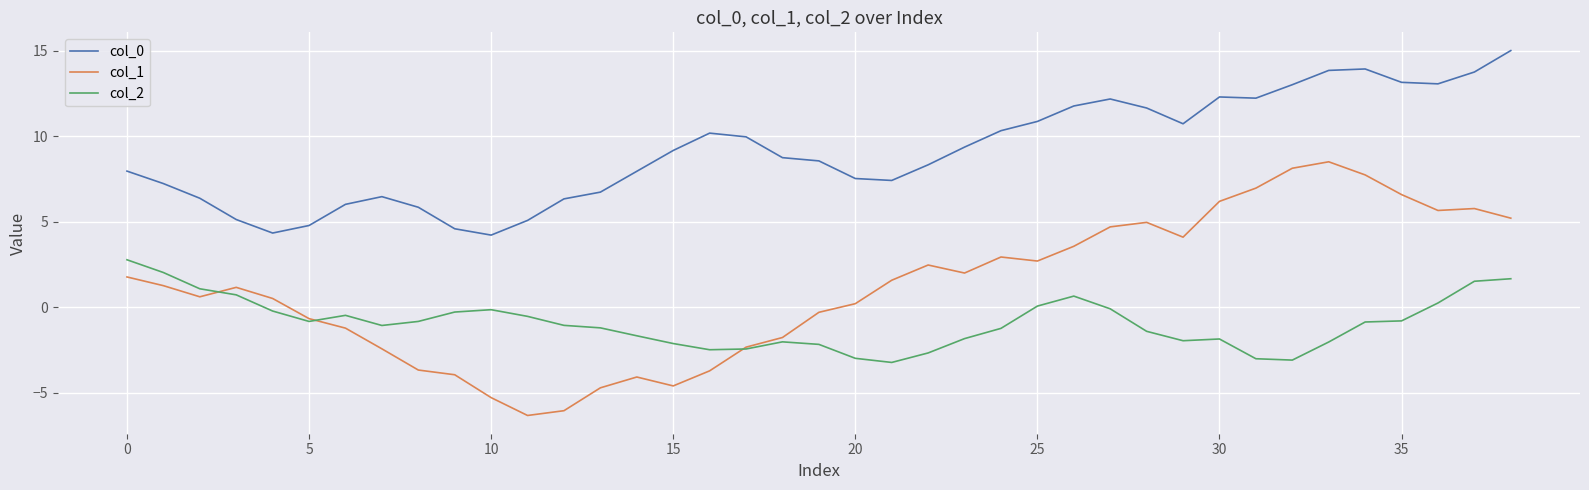

In col_1, how many points are higher than both neighbors (excluding endpoints)?

7